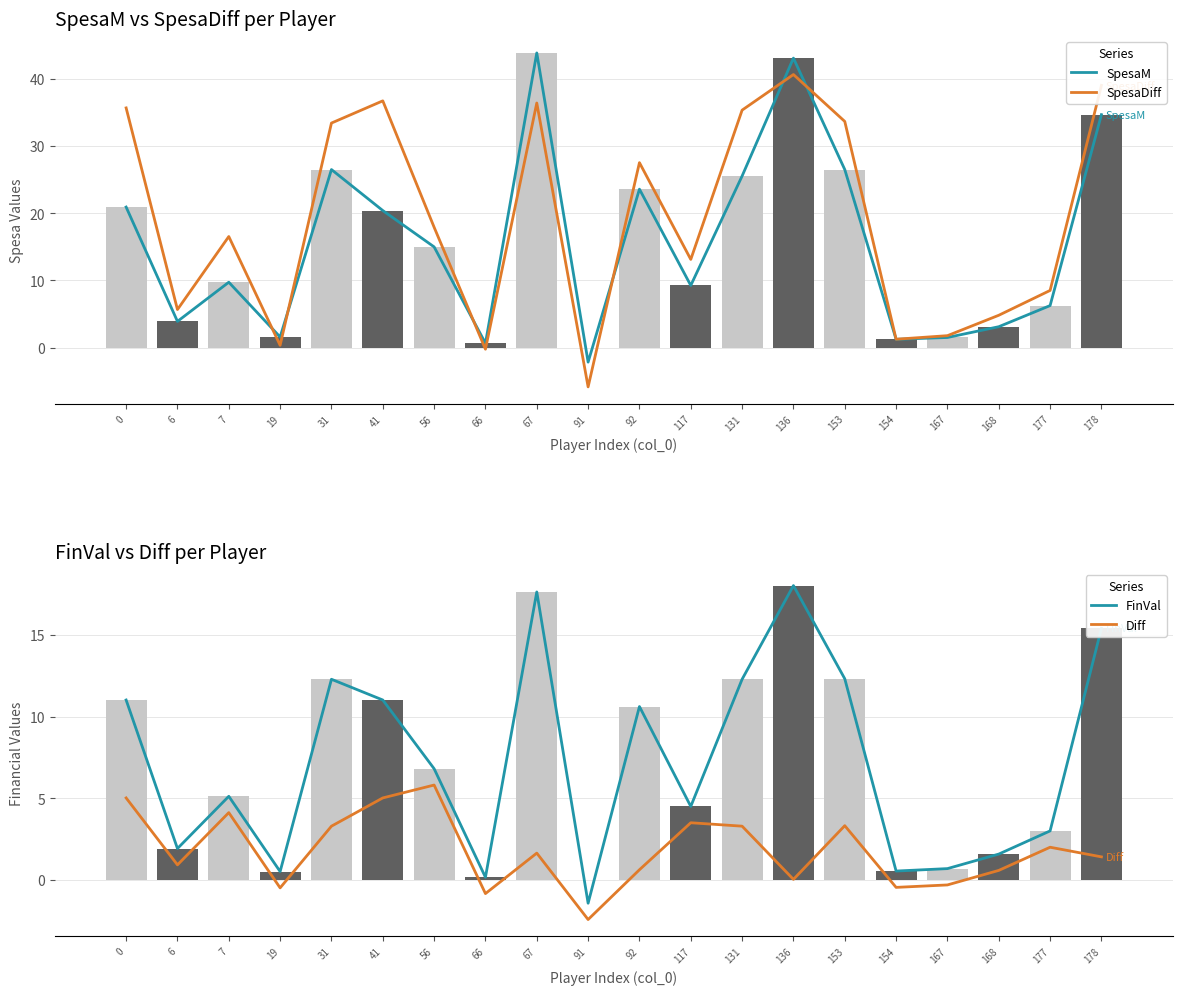

What is the sum of all SpesaDiff values?

382.2